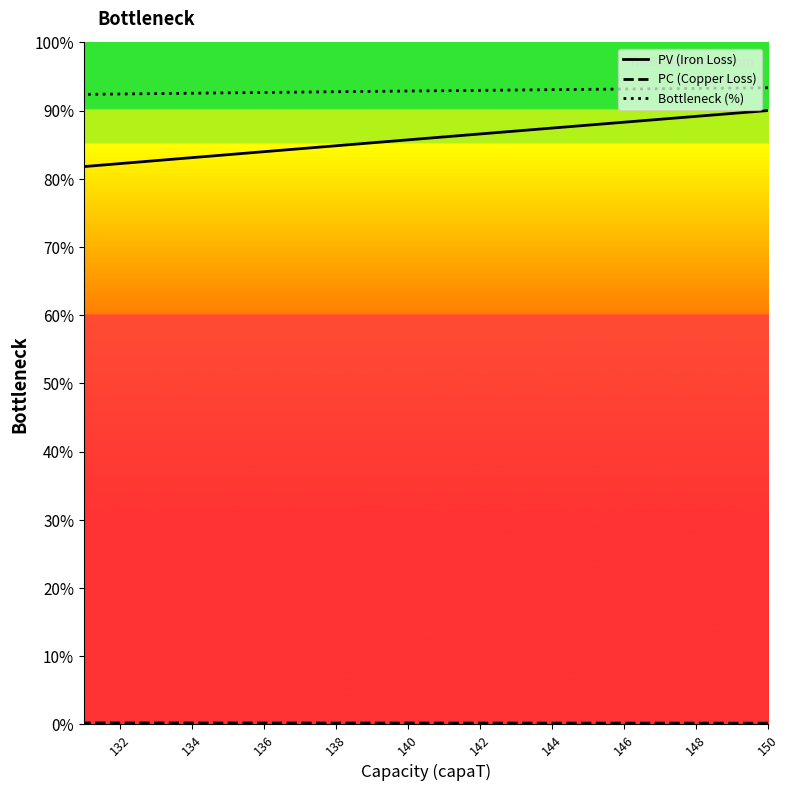

What are all the series names shown in the legend?

PV (Iron Loss), PC (Copper Loss), Bottleneck (%)